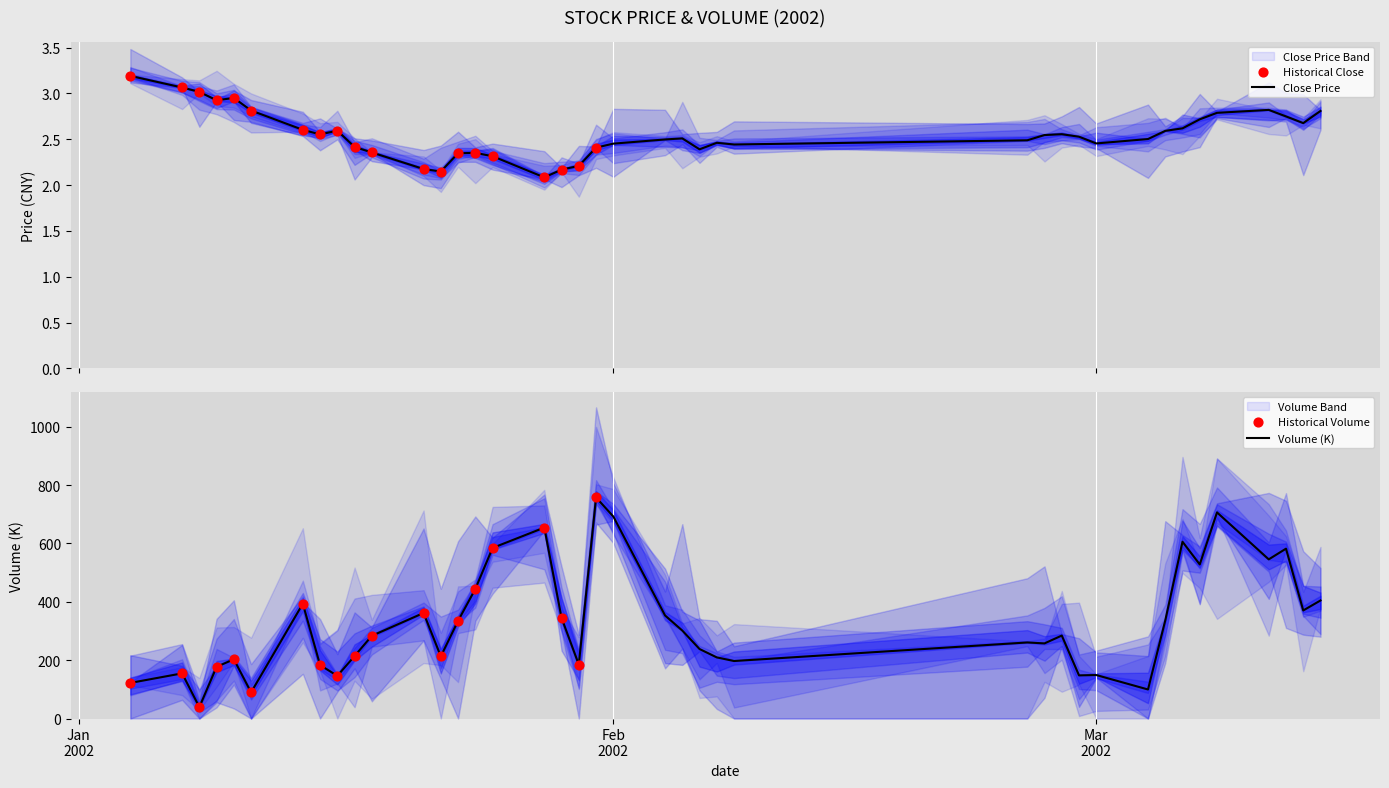

Which series has the largest total across all categories?

volume